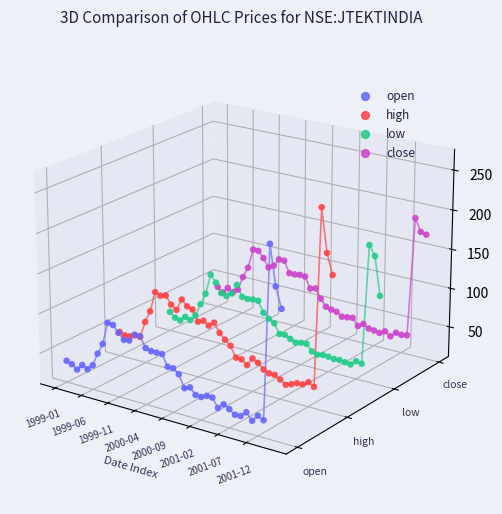

At which category is the sum across all series the highest?

37